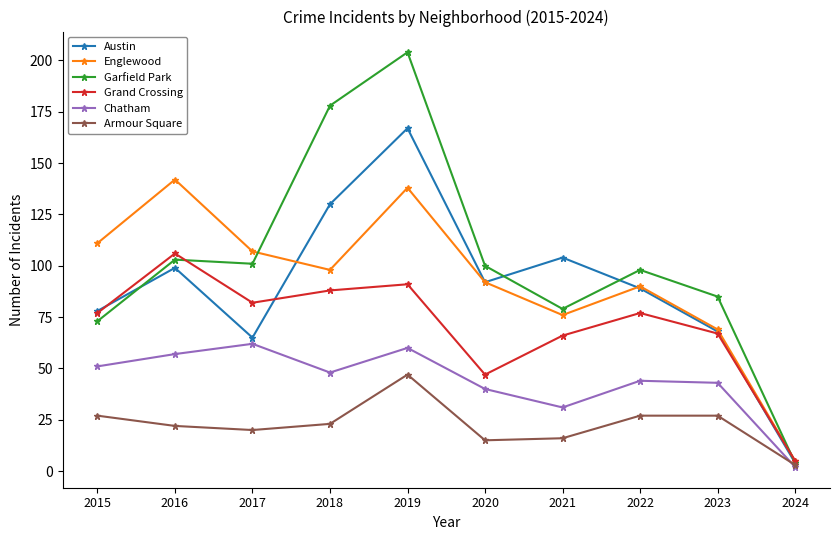

Where is the first local minimum for Armour Square?

2017